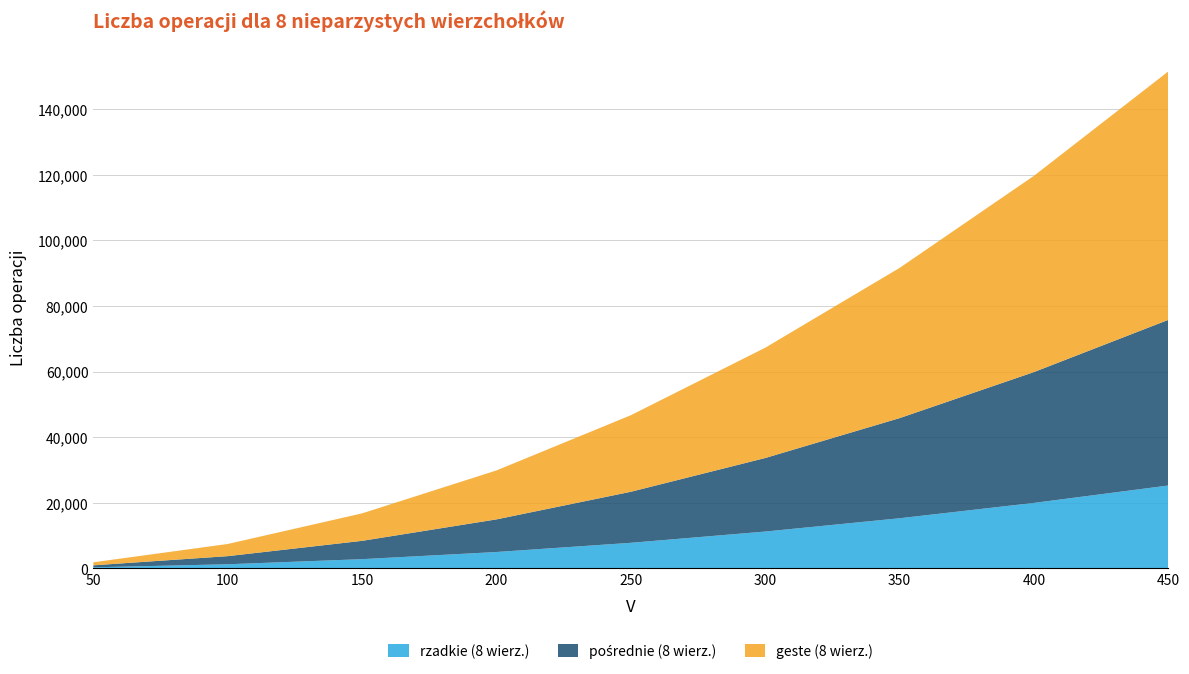

What is the difference between the maximum and minimum values in the geste (8 wierz.) series?

74850